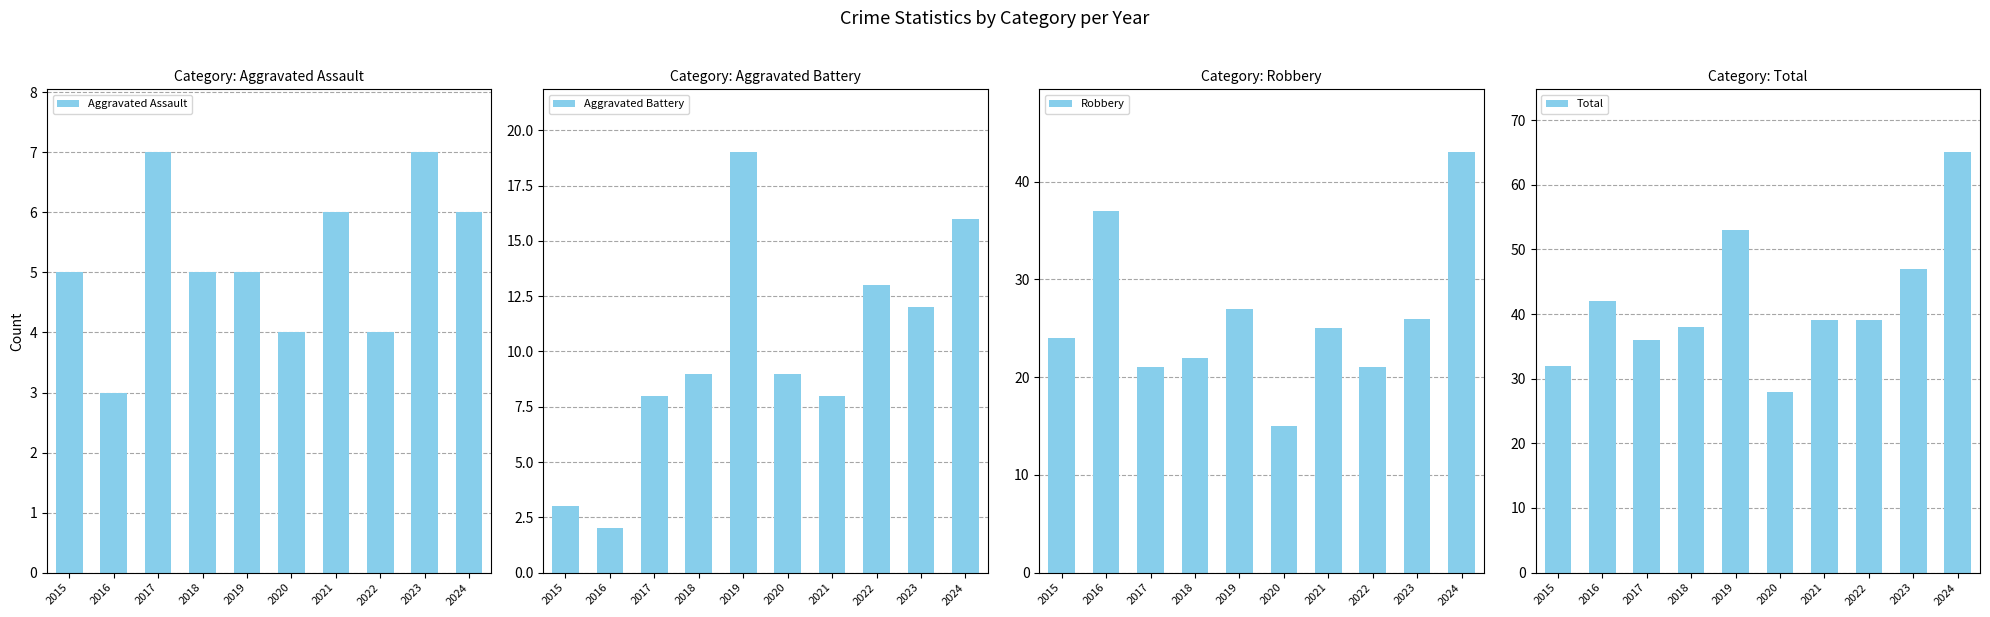

What is the total value across all series at 2018?

74